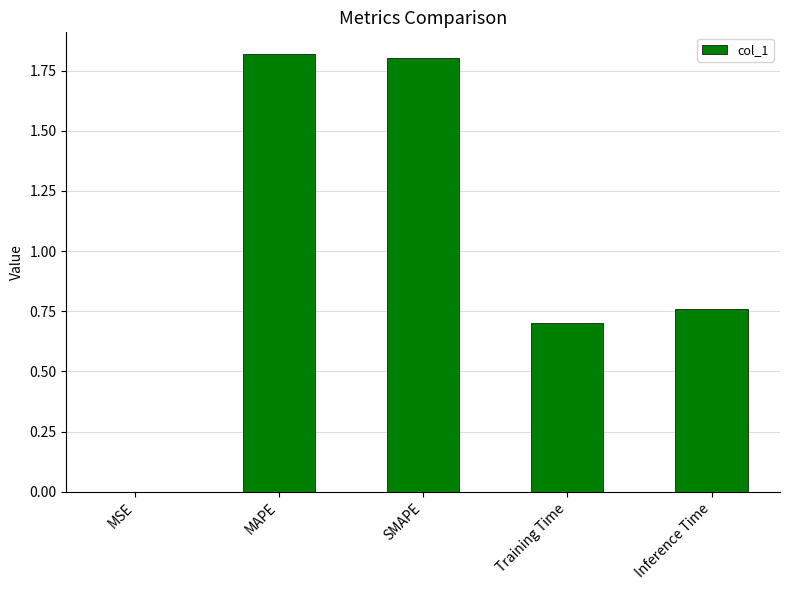

The value at Training Time is 0.7. True or false?

True